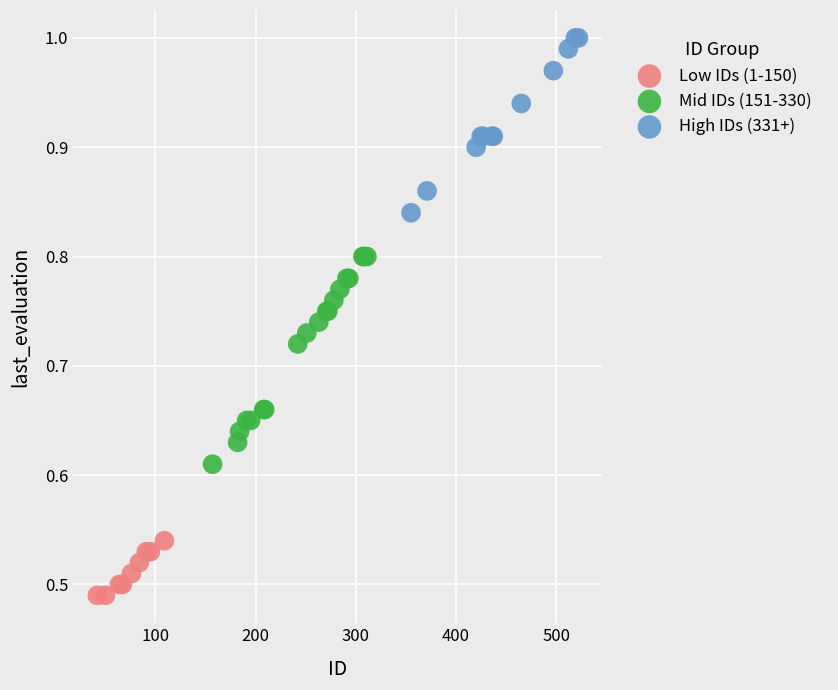

Which series contains the lowest Y value?

Low IDs (1-150)